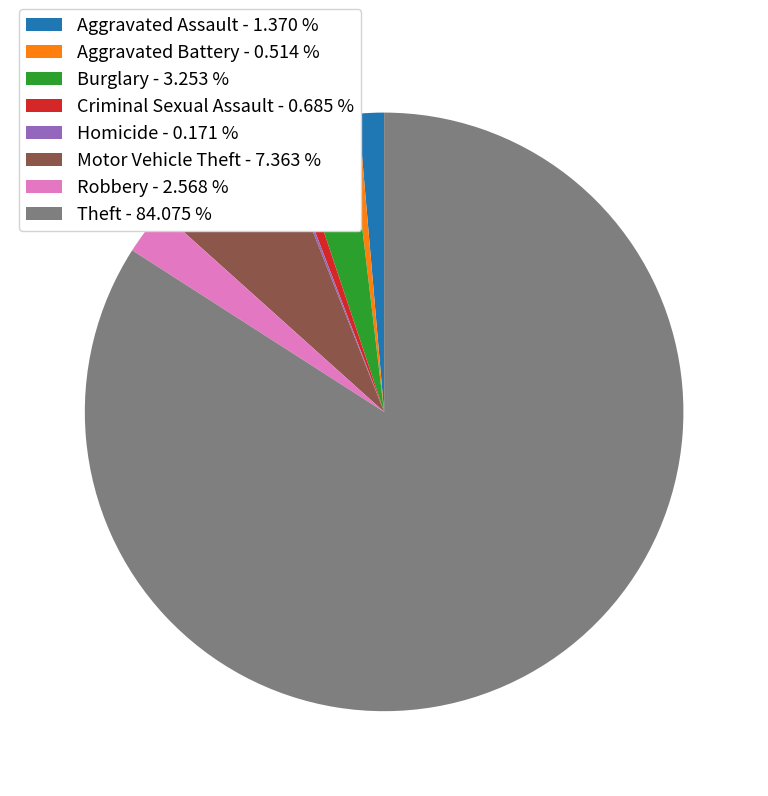

Do Aggravated Assault - 1.370 % and Theft - 84.075 % together represent more than half of the pie?

Yes